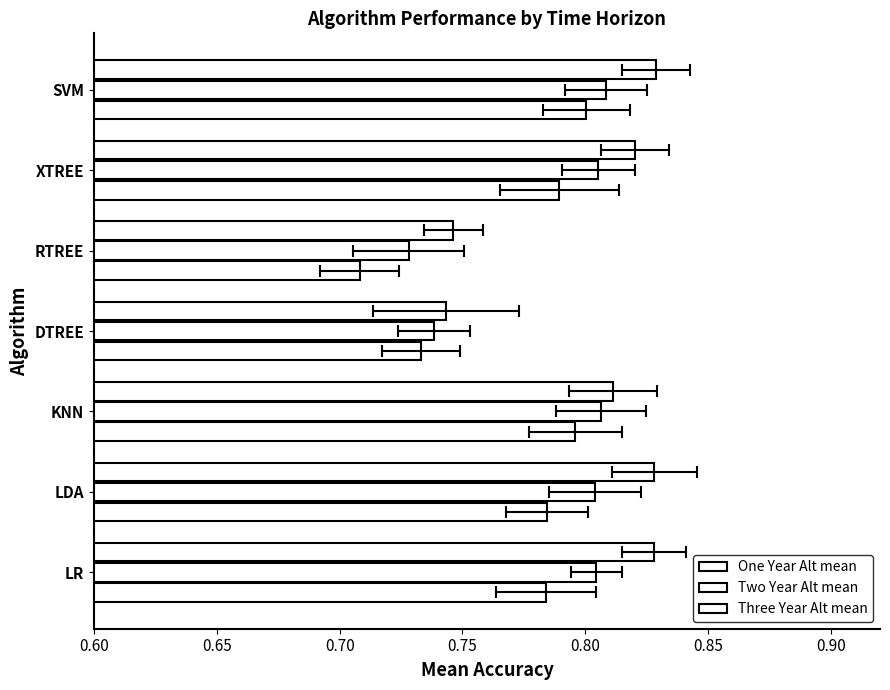

Between LR and RTREE, which series saw the biggest shift?

One Year Alt mean